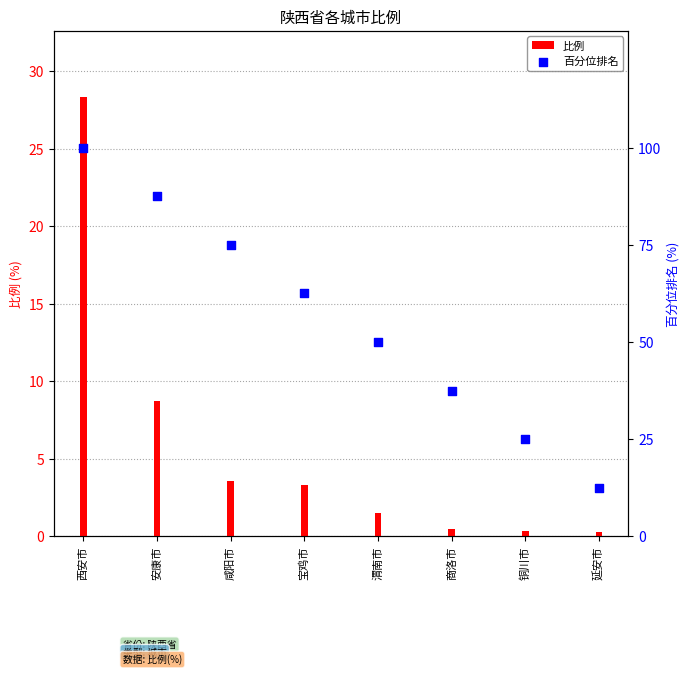

What are all the series names shown in the legend?

比例, 百分位排名